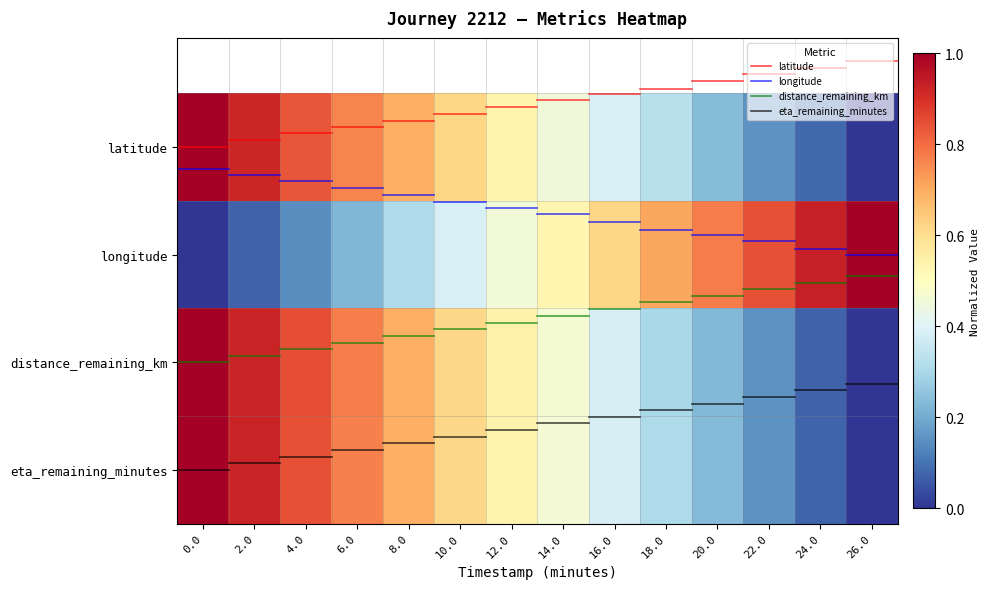

Which series changed the most between 10.0 and 24.0?

longitude